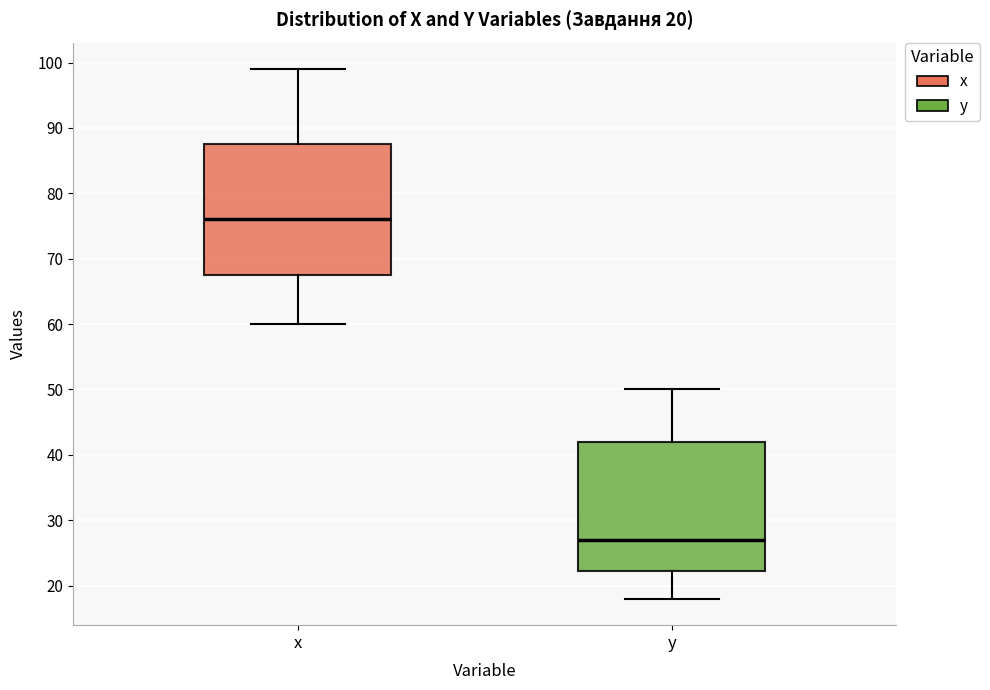

Which box's median line is the lowest?

y